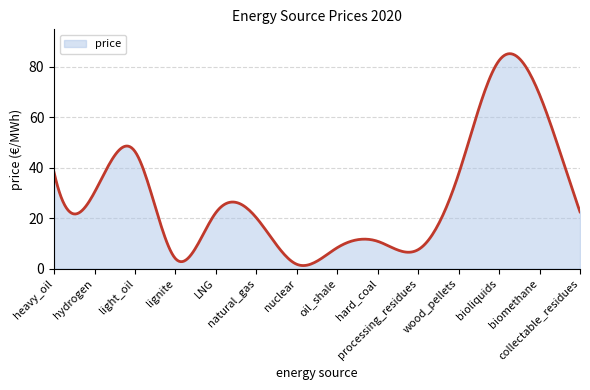

What is the greatest value displayed?

85.2